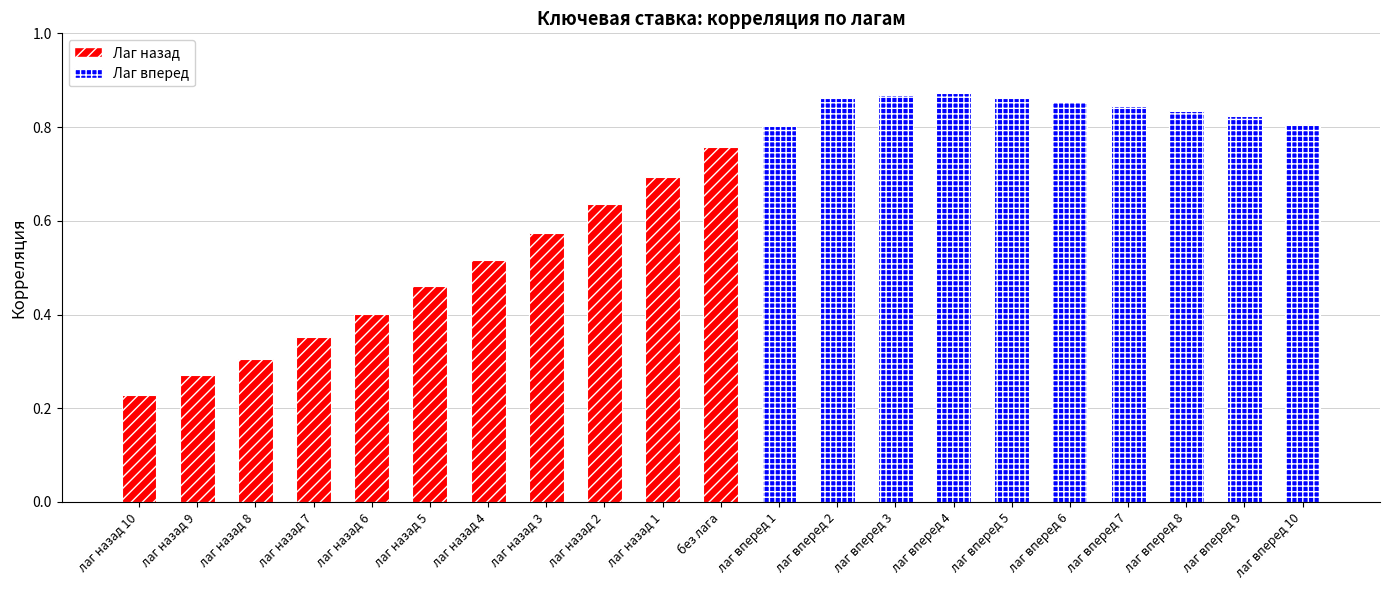

Does the chart contain any negative values?

No